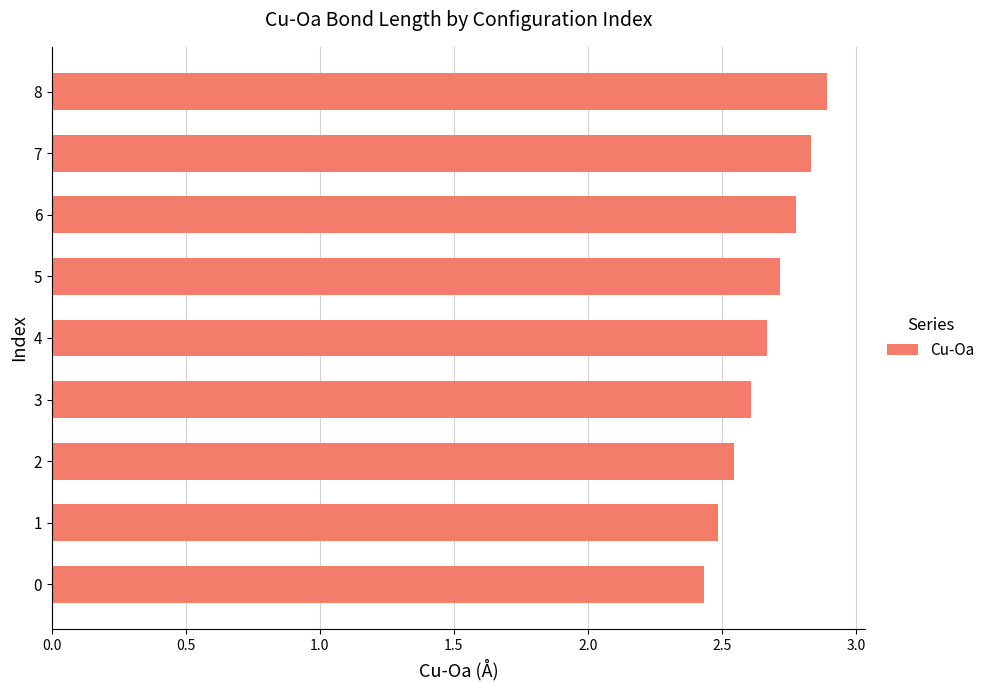

Approximately how many times larger is the value at 5 compared to 3?

1.0